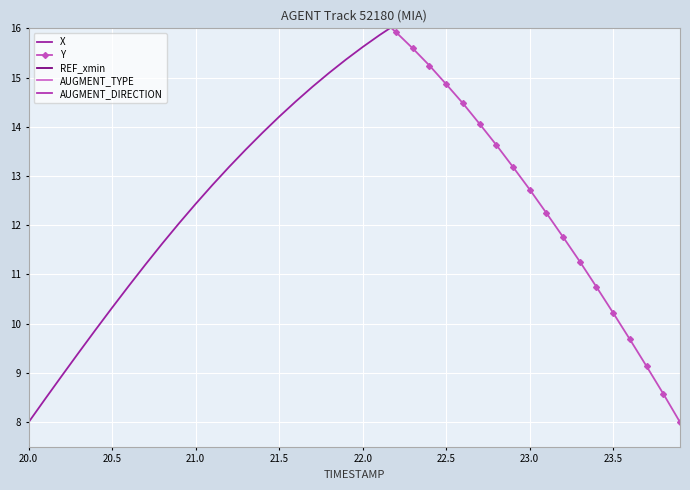

At 21.5, list the series in order from largest to smallest.

Y, X, REF_xmin, AUGMENT_TYPE, AUGMENT_DIRECTION